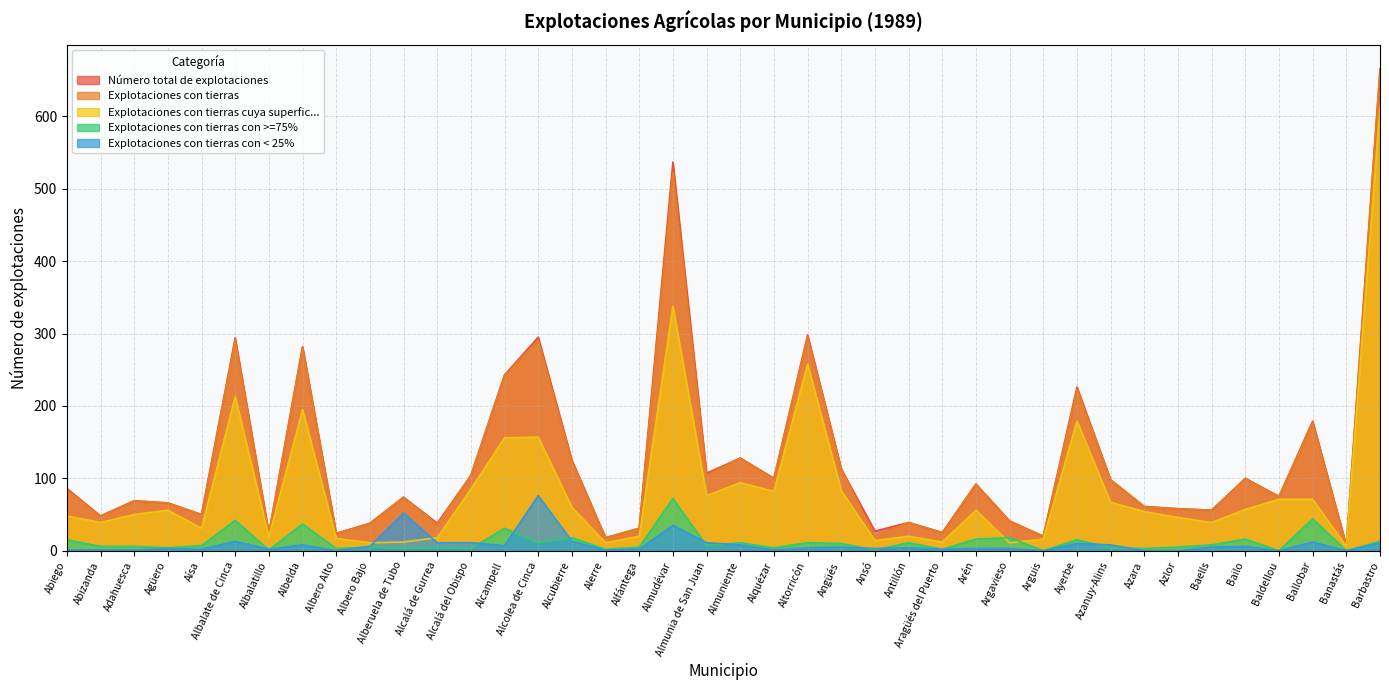

What is the sum of the Explotaciones con tierras con >=75% values at Albero Bajo and Antillón?

16